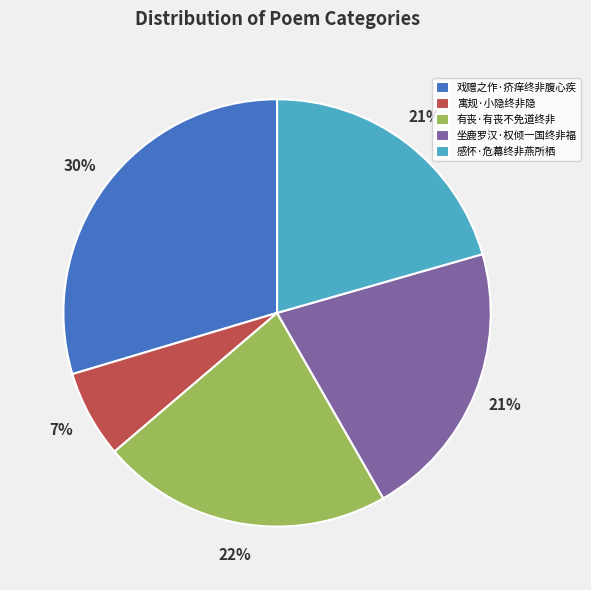

Combined, do 戏赠之作·疥痒终非腹心疾 and 坐鹿罗汉·权倾一国终非福 account for over 50%?

Yes